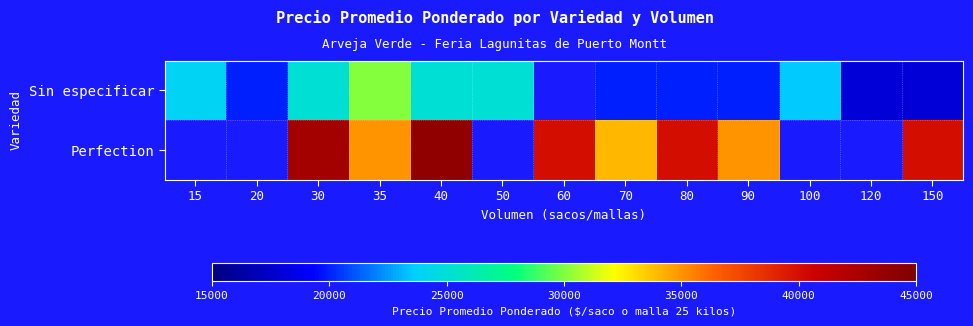

How many data points in Perfection are above 40000?

2